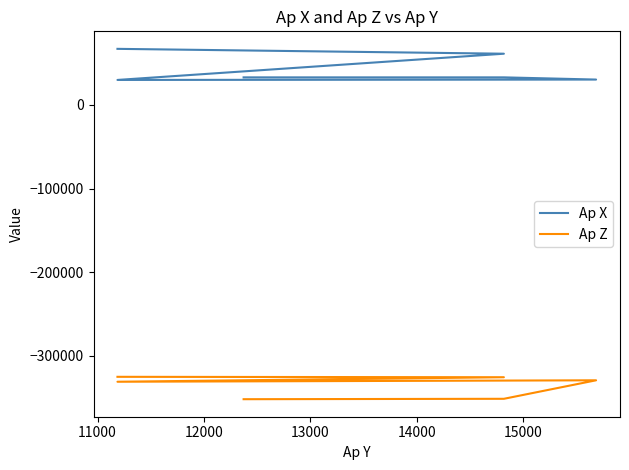

Between 13000 and 12000, which is larger?

12000